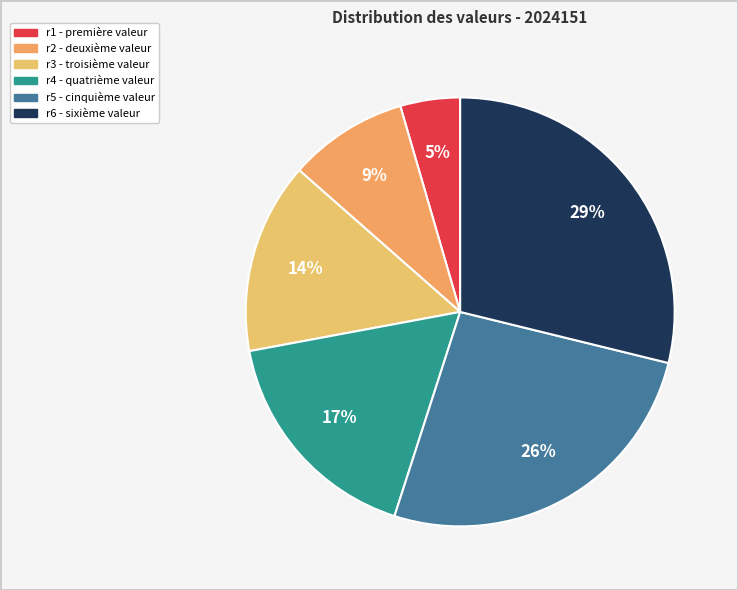

Rank the categories by value from lowest to highest.

r1, r2, r3, r4, r5, r6